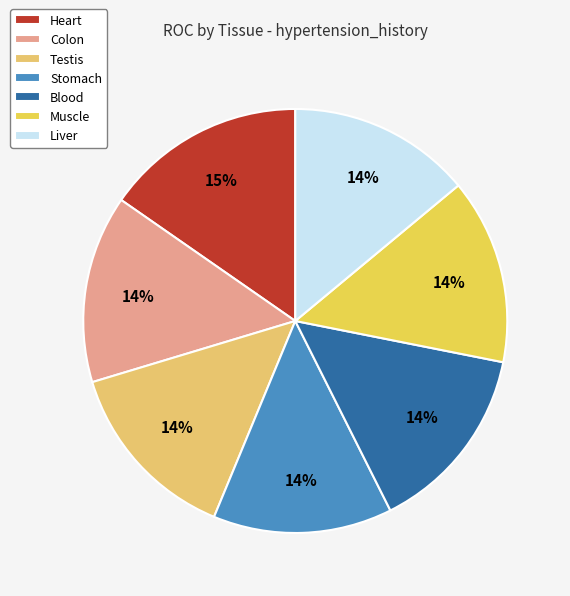

Does Stomach represent more than half of the total?

No